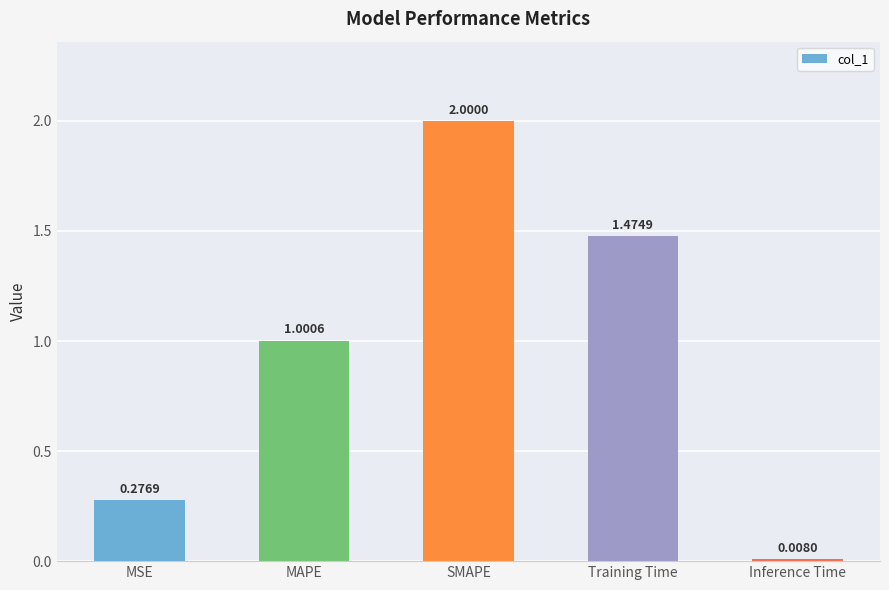

At which label is the value closest to 1?

MAPE